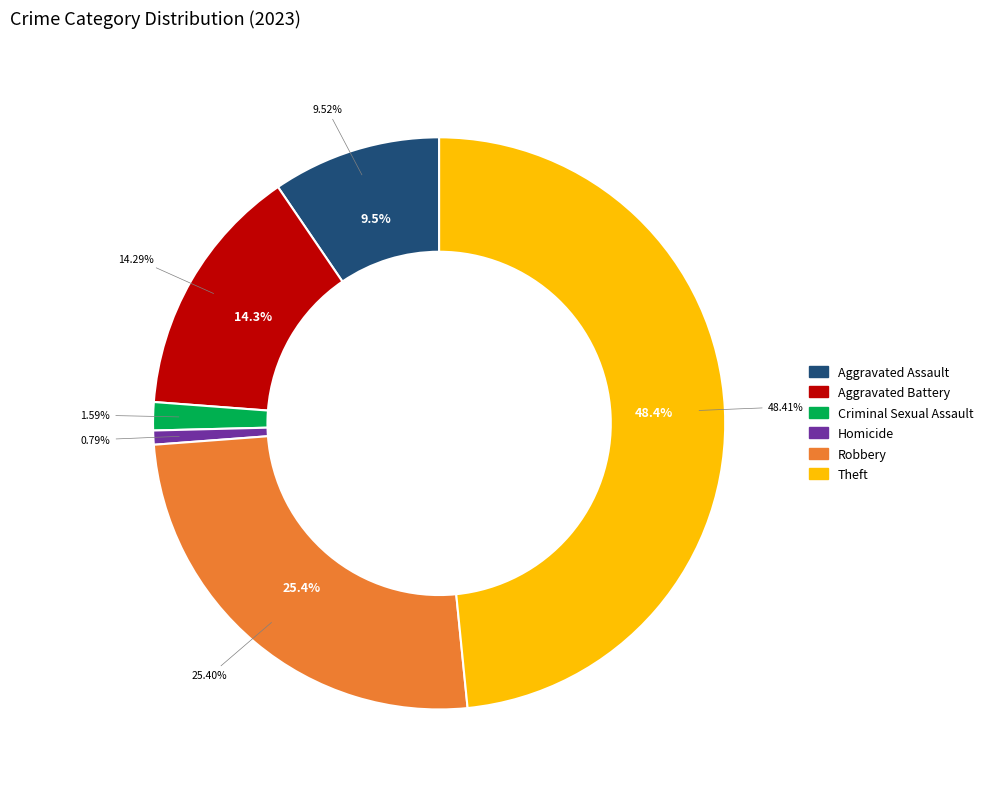

Combined, what portion of the pie is Homicide and Aggravated Battery?

15.1%